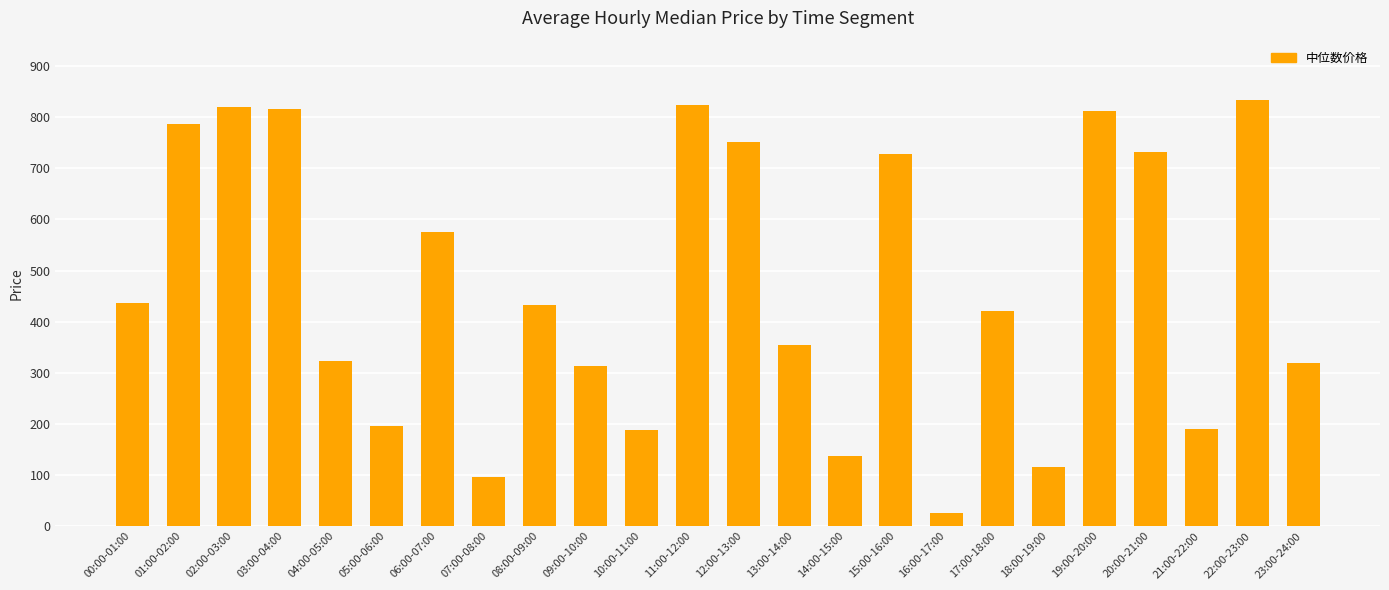

The chart shows a value of 208.5 at 22:00-23:00. True or false?

False